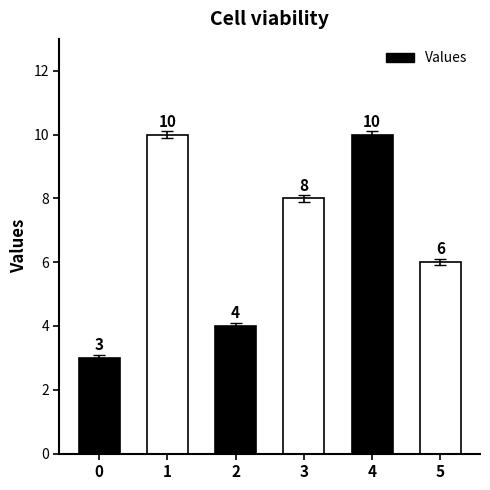

Where is the data nearest to the value 6?

5